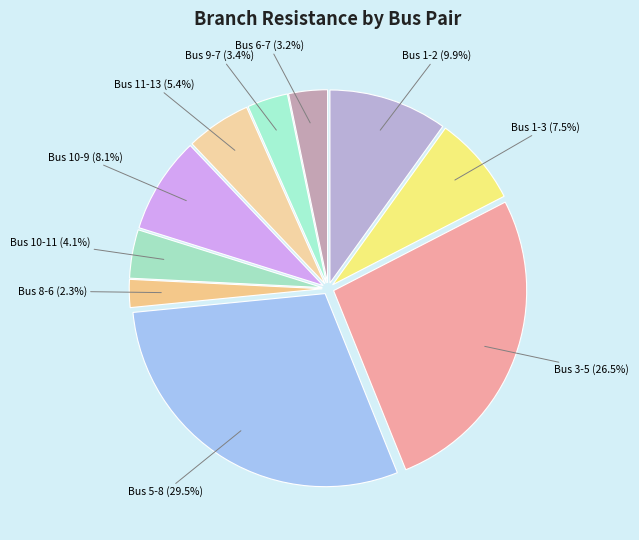

Count the number of slices in the pie.

10